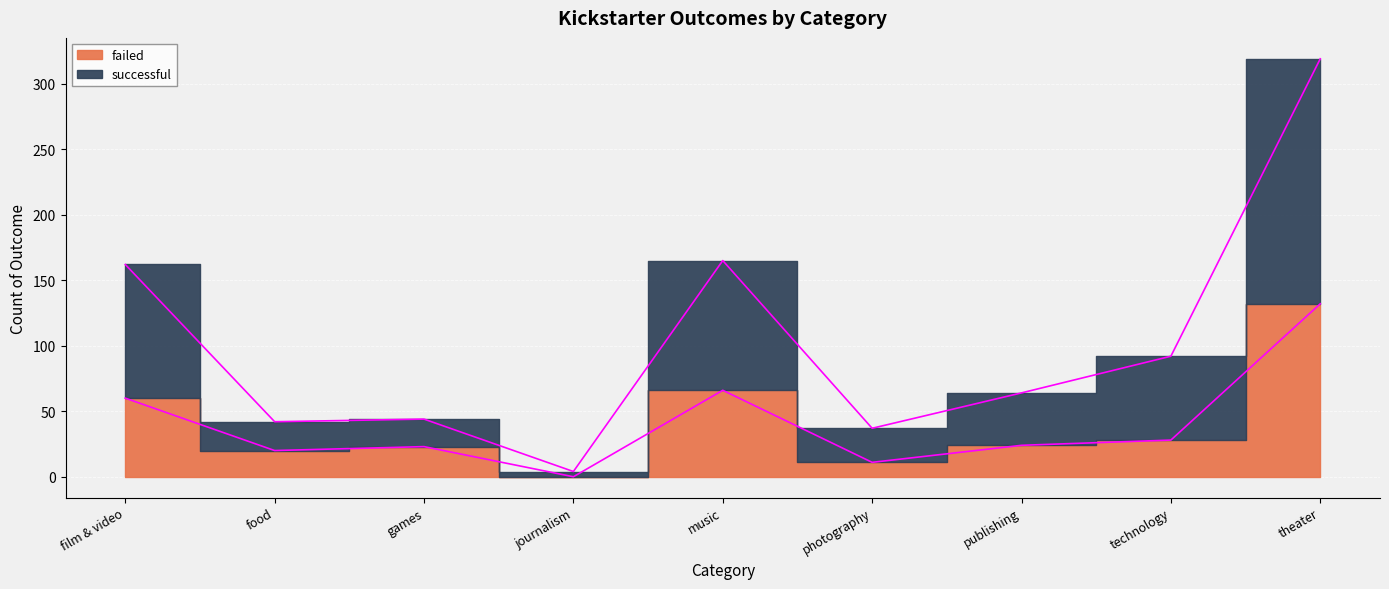

What are all the series names shown in the legend?

failed, successful